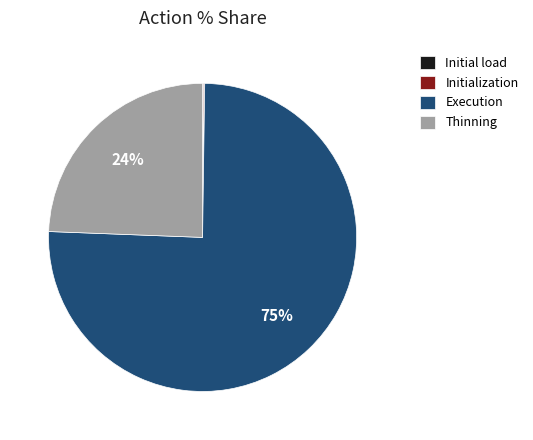

To the nearest percent, what is the average slice percentage?

25%